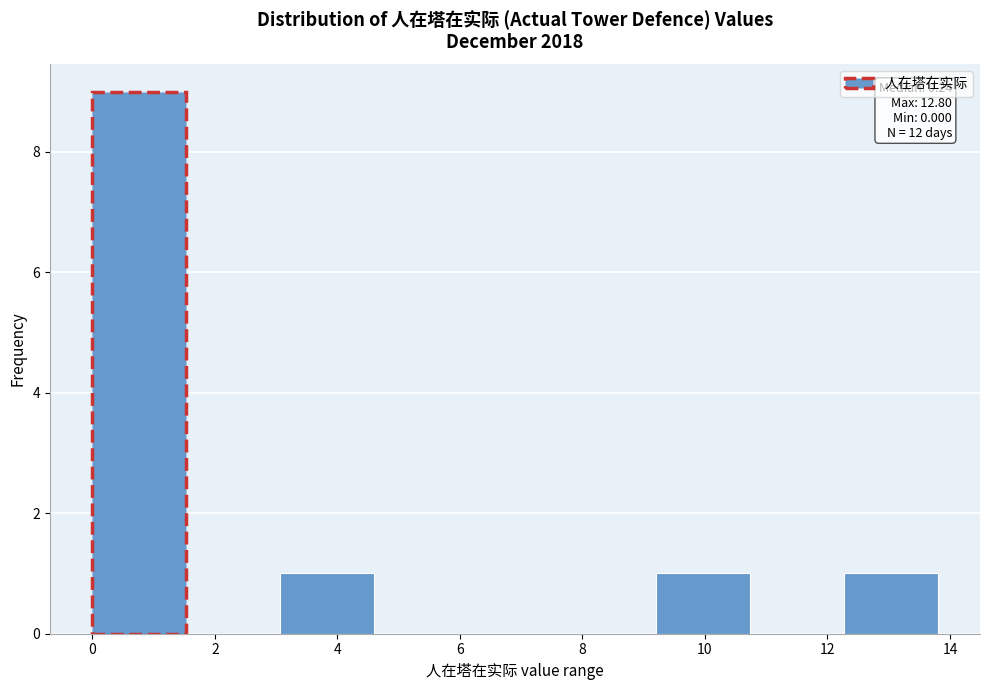

Over which range of the x-axis is the bar tallest?

0.0 to 1.6